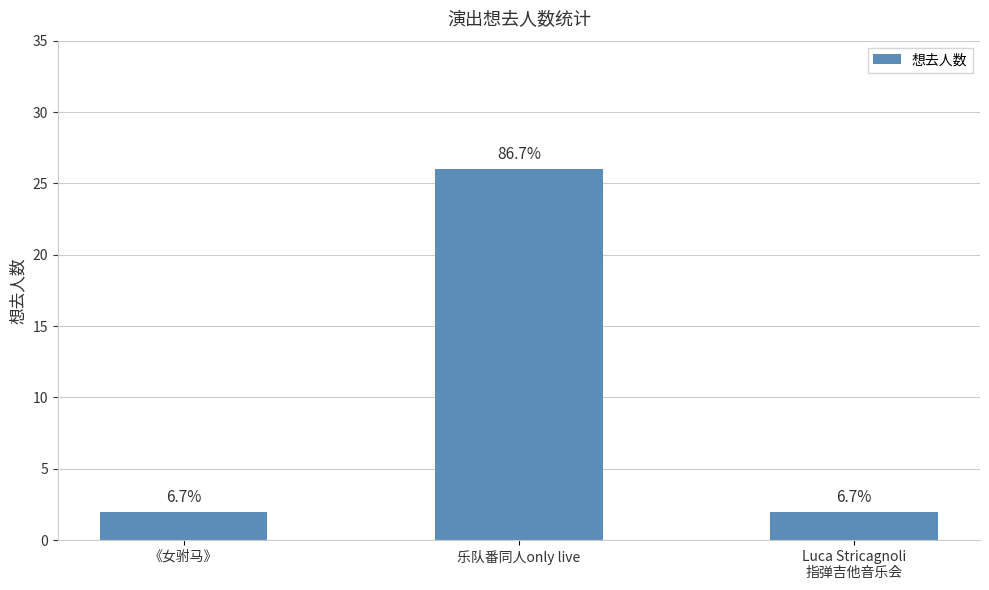

Are the bars horizontal?

No